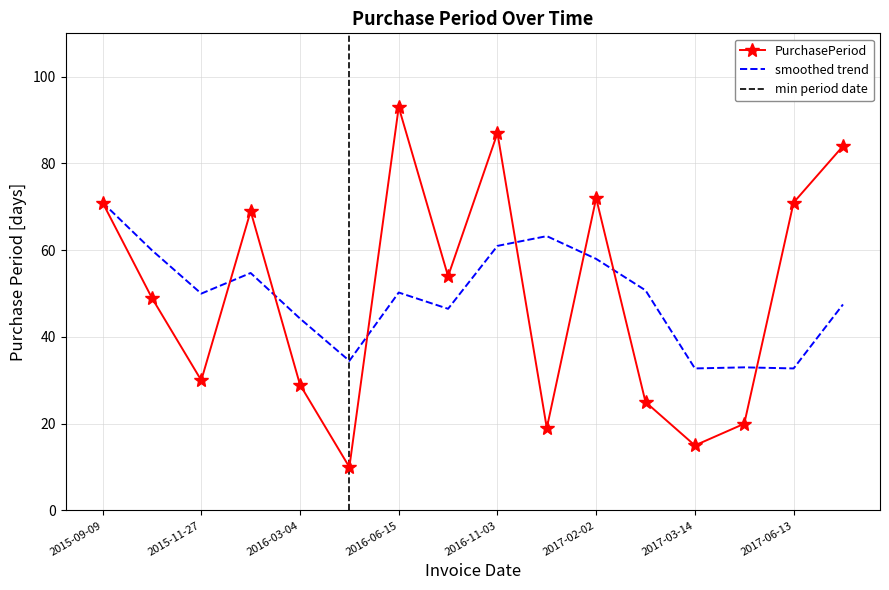

What is the minimum value shown in the chart?

10